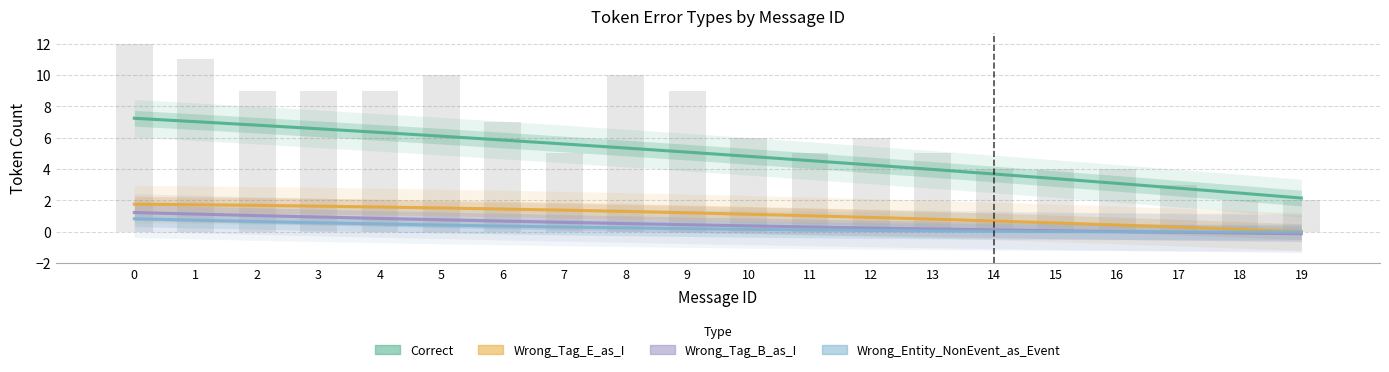

What is the average value of the Wrong_Entity_NonEvent_as_Event series?

0.2